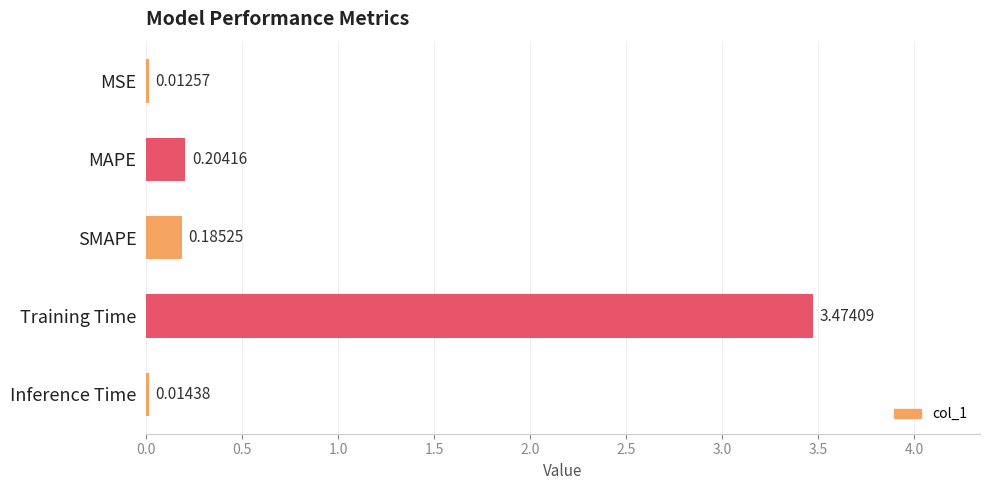

Which has a higher value, MSE or MAPE?

MAPE